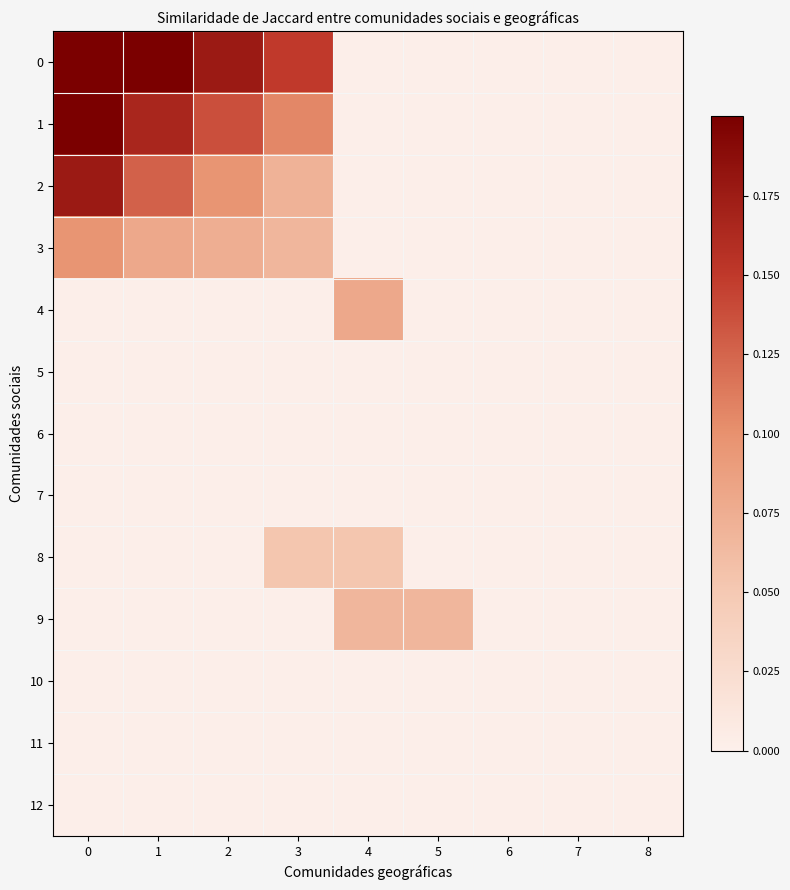

Reading left to right, transcribe all the data shown in this chart.

0: 0=0.2	1=0.2	2=0.2	3=0.1	4=0.0	5=0.0	6=0.0	7=0.0	8=0.0
1: 0=0.2	1=0.2	2=0.1	3=0.1	4=0.0	5=0.0	6=0.0	7=0.0	8=0.0
2: 0=0.2	1=0.1	2=0.1	3=0.1	4=0.0	5=0.0	6=0.0	7=0.0	8=0.0
3: 0=0.1	1=0.1	2=0.1	3=0.1	4=0.0	5=0.0	6=0.0	7=0.0	8=0.0
4: 0=0.0	1=0.0	2=0.0	3=0.0	4=0.1	5=0.0	6=0.0	7=0.0	8=0.0
5: 0=0.0	1=0.0	2=0.0	3=0.0	4=0.0	5=0.0	6=0.0	7=0.0	8=0.0
6: 0=0.0	1=0.0	2=0.0	3=0.0	4=0.0	5=0.0	6=0.0	7=0.0	8=0.0
7: 0=0.0	1=0.0	2=0.0	3=0.0	4=0.0	5=0.0	6=0.0	7=0.0	8=0.0
8: 0=0.0	1=0.0	2=0.0	3=0.1	4=0.1	5=0.0	6=0.0	7=0.0	8=0.0
9: 0=0.0	1=0.0	2=0.0	3=0.0	4=0.1	5=0.1	6=0.0	7=0.0	8=0.0
10: 0=0.0	1=0.0	2=0.0	3=0.0	4=0.0	5=0.0	6=0.0	7=0.0	8=0.0
11: 0=0.0	1=0.0	2=0.0	3=0.0	4=0.0	5=0.0	6=0.0	7=0.0	8=0.0
12: 0=0.0	1=0.0	2=0.0	3=0.0	4=0.0	5=0.0	6=0.0	7=0.0	8=0.0